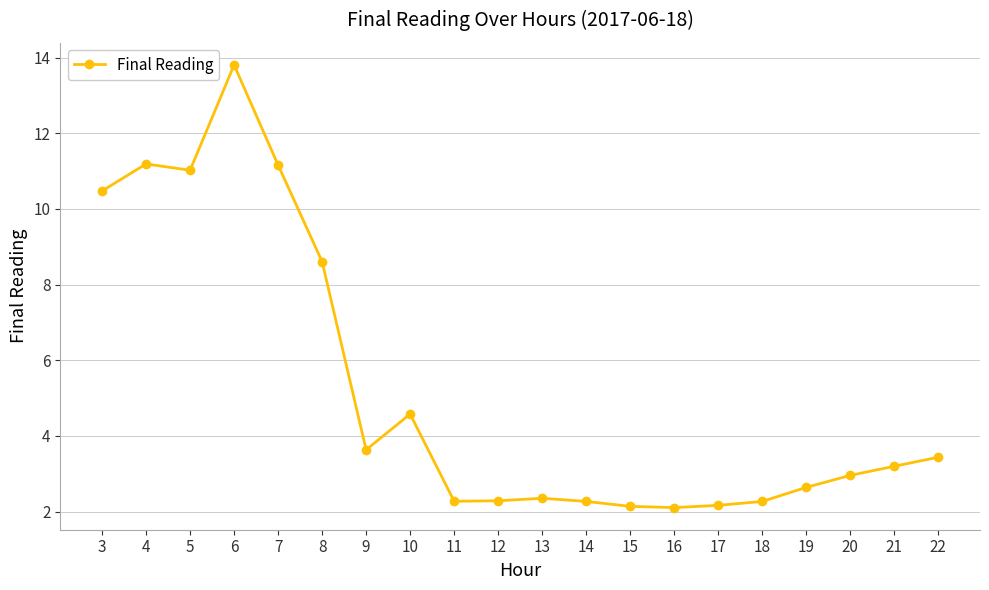

What is the difference between the values at 5 and 21?

7.8